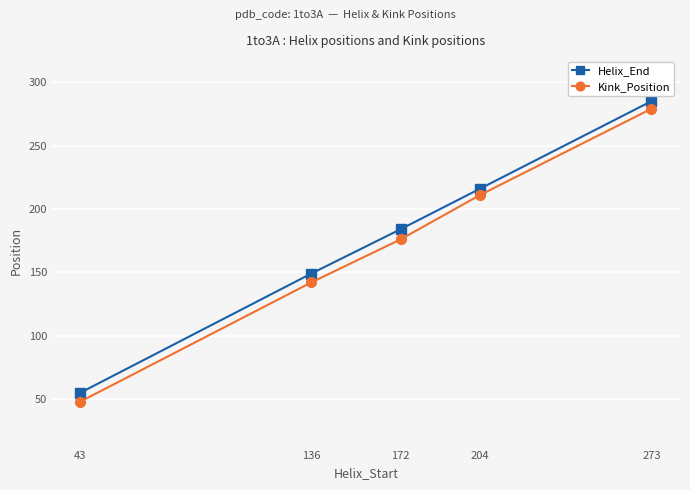

What is the value of the Helix_End point at the 5th from the left?

285